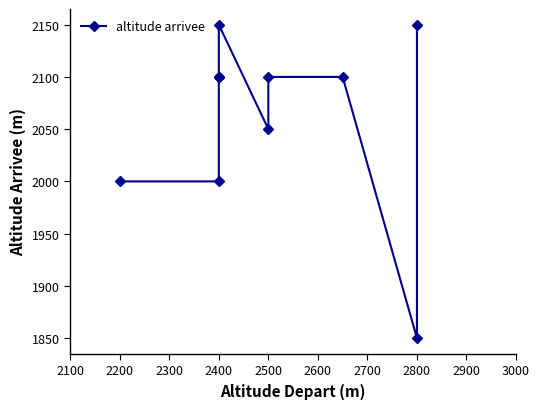

How many points are lower than both their immediate neighbors (excluding endpoints)?

2